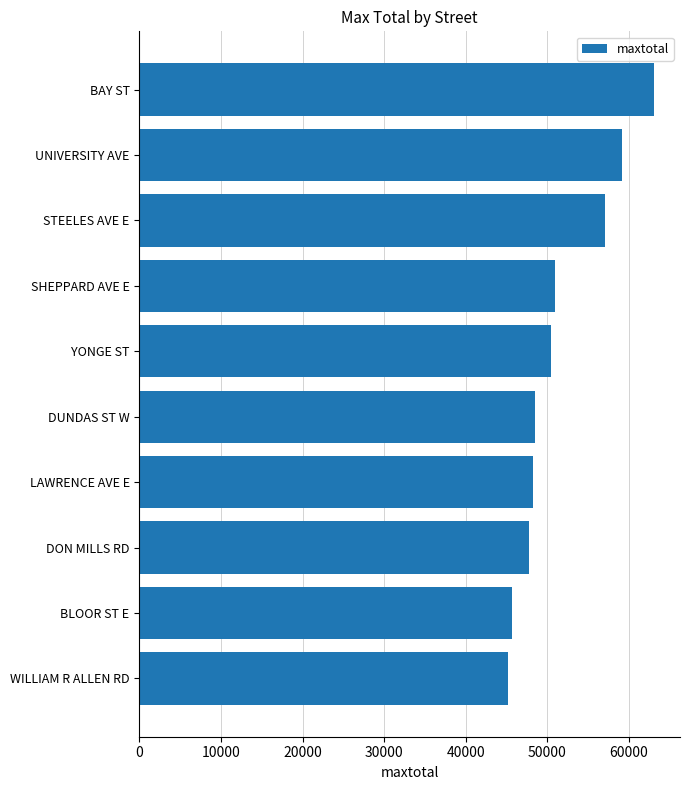

Between UNIVERSITY AVE and WILLIAM R ALLEN RD, which is larger?

UNIVERSITY AVE